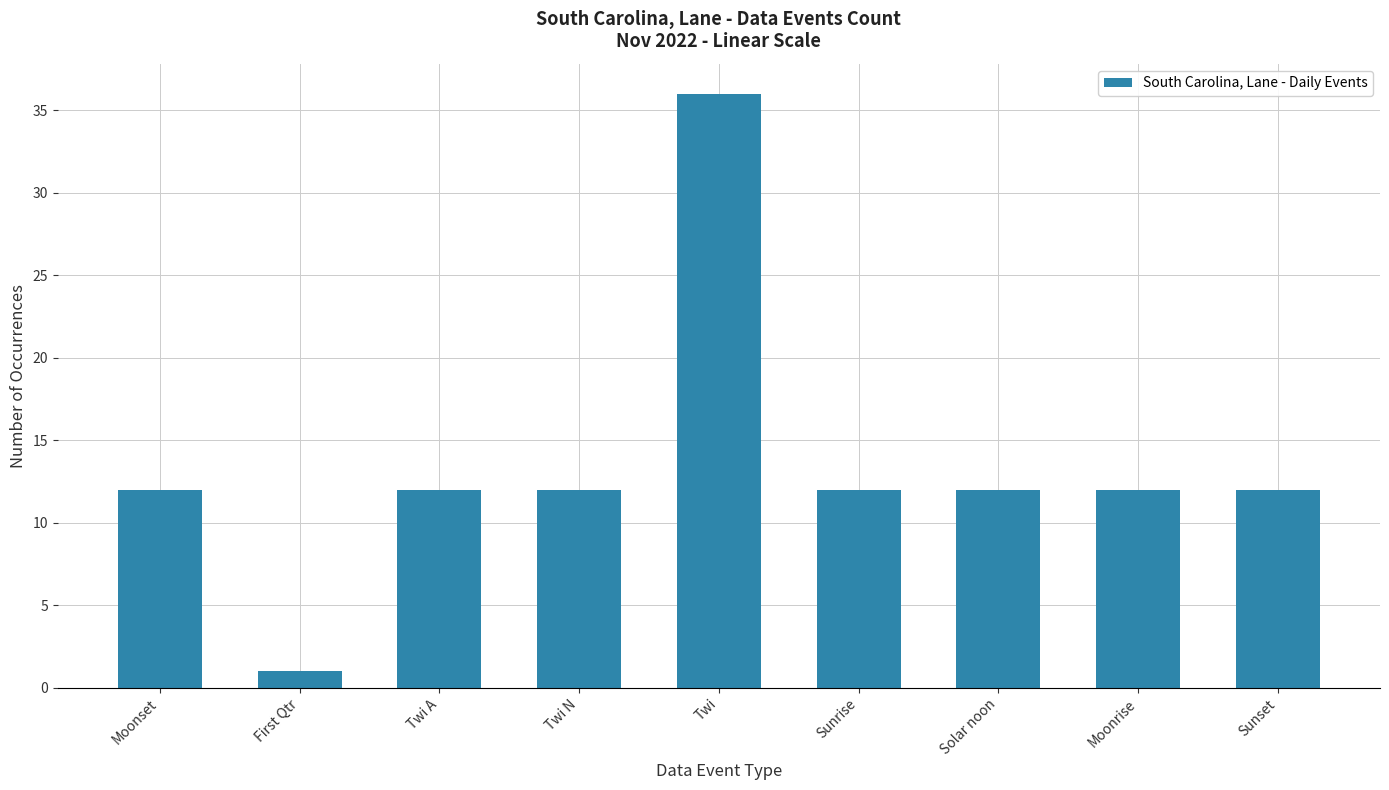

What is the ratio of the value at Sunset to the value at Moonrise?

1.0